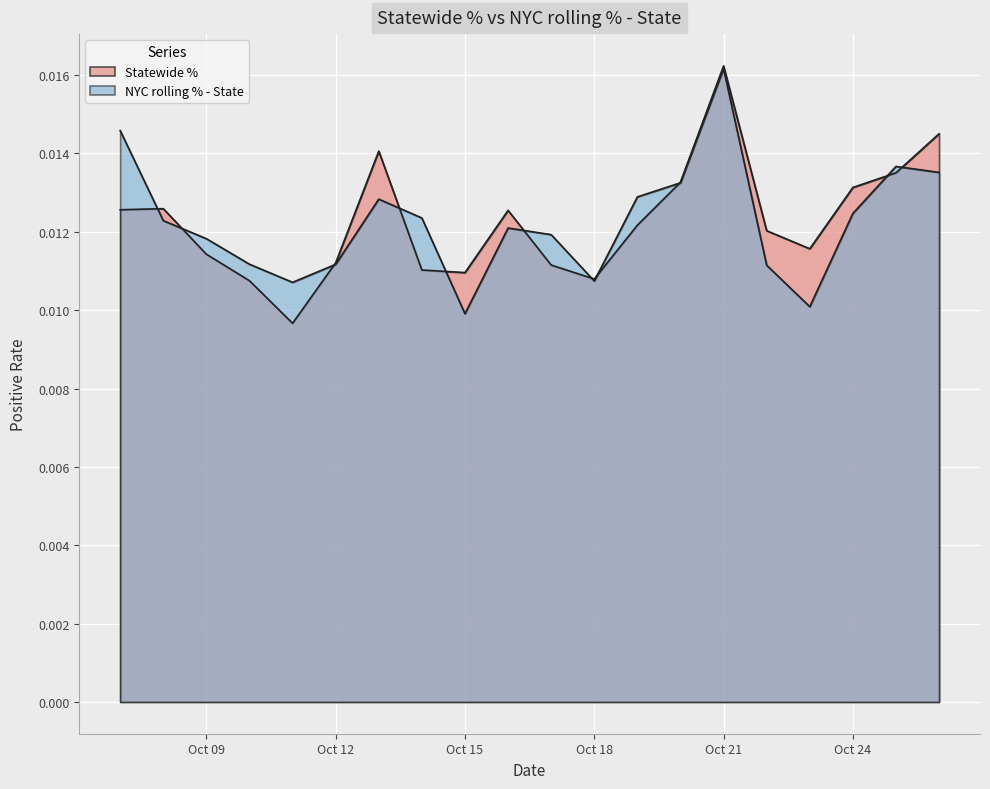

Rank the series by their average value, from lowest to highest.

NYC rolling % - State, Statewide %